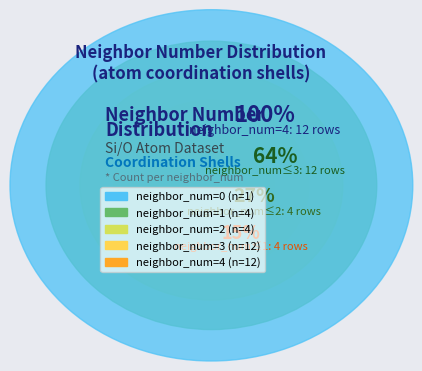

Does any single category account for the majority?

No